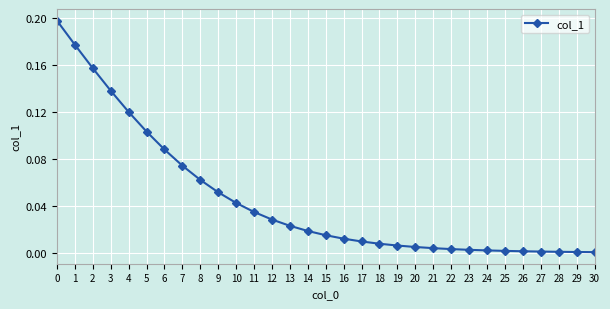

What is the sum of all values?

1.4